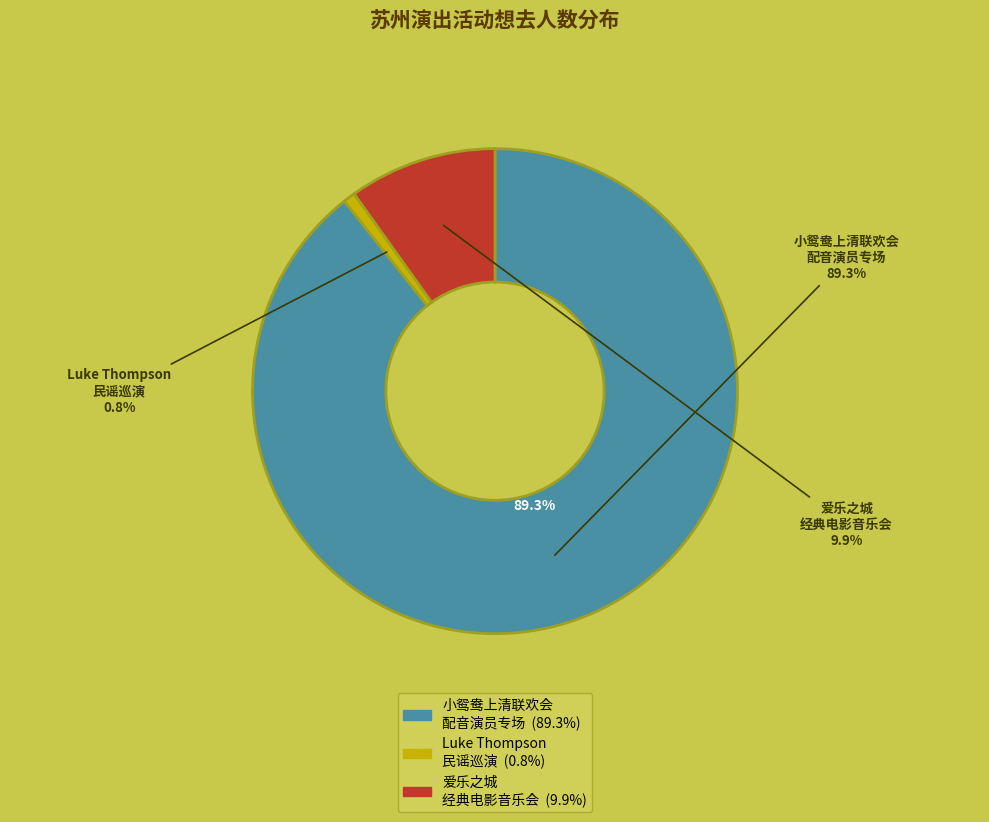

Count the number of slices in the pie.

3